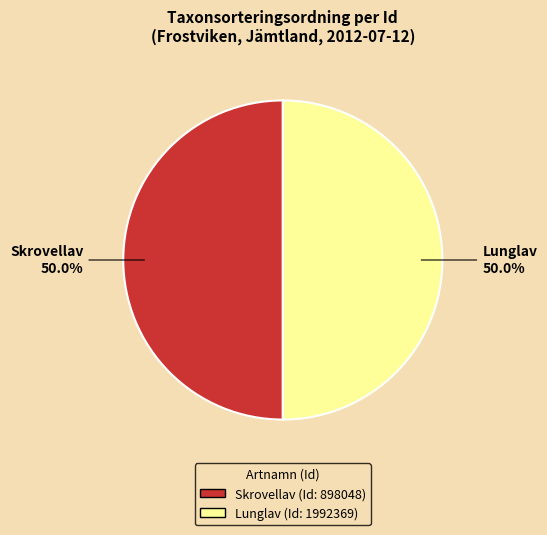

How many segments does this pie chart have?

2